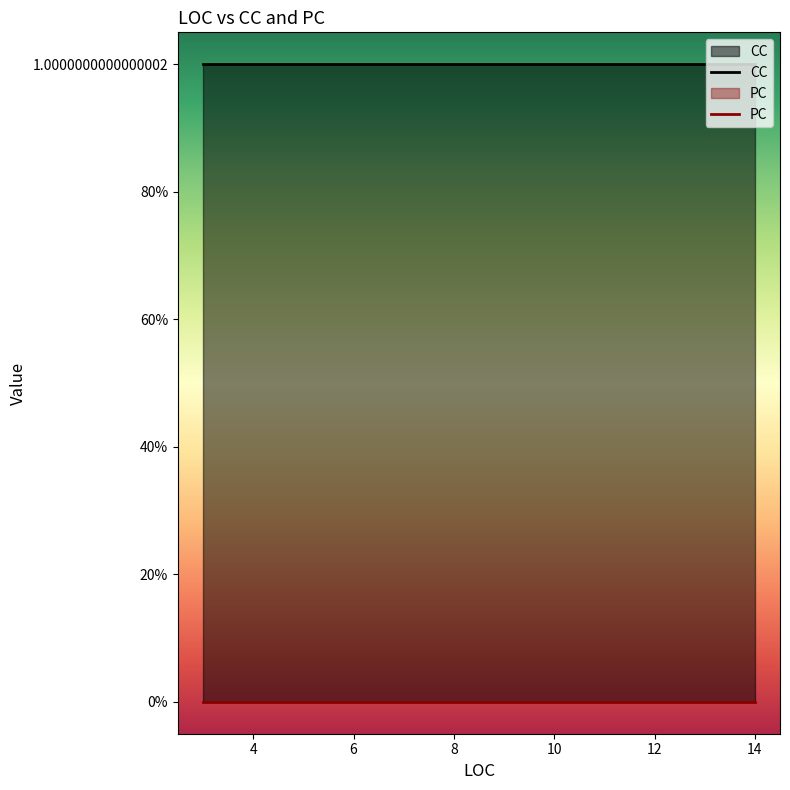

What is the maximum value shown in the chart?

1